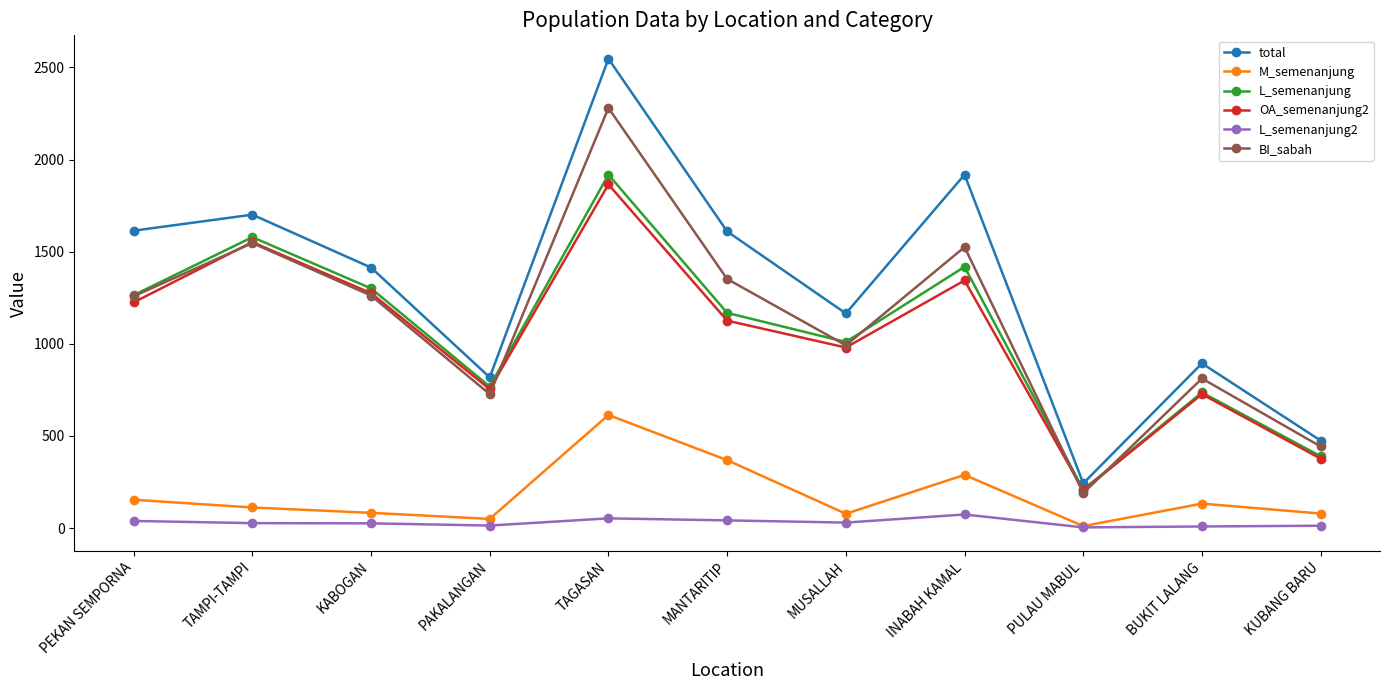

What is the label of the 1st point from the right?

KUBANG BARU